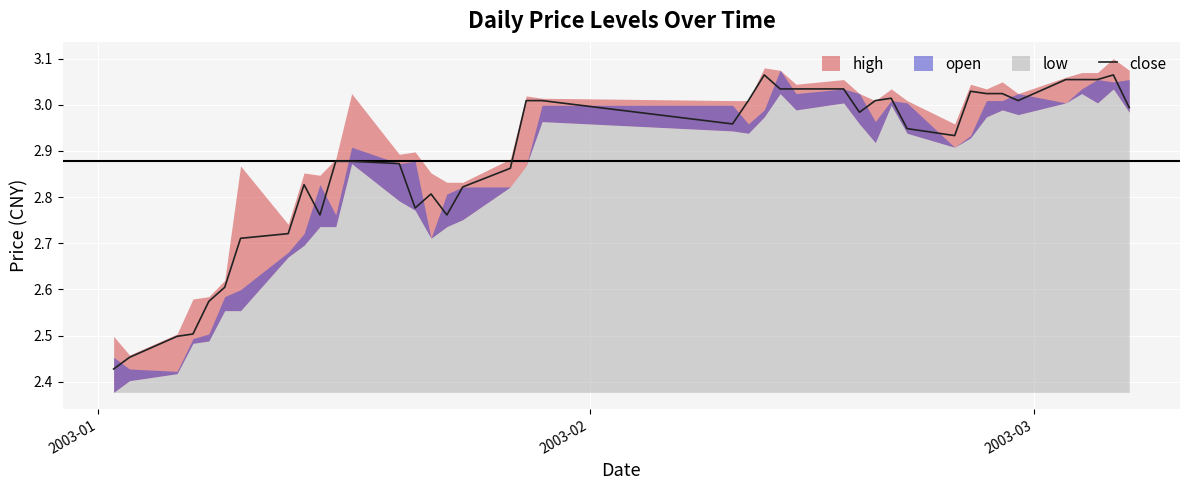

How many categories are shown in the chart?

40